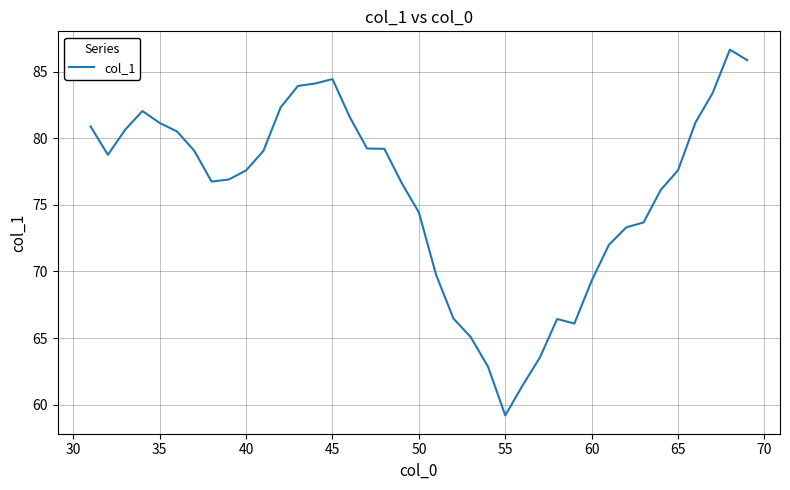

What is the difference between the maximum and minimum values?

27.4